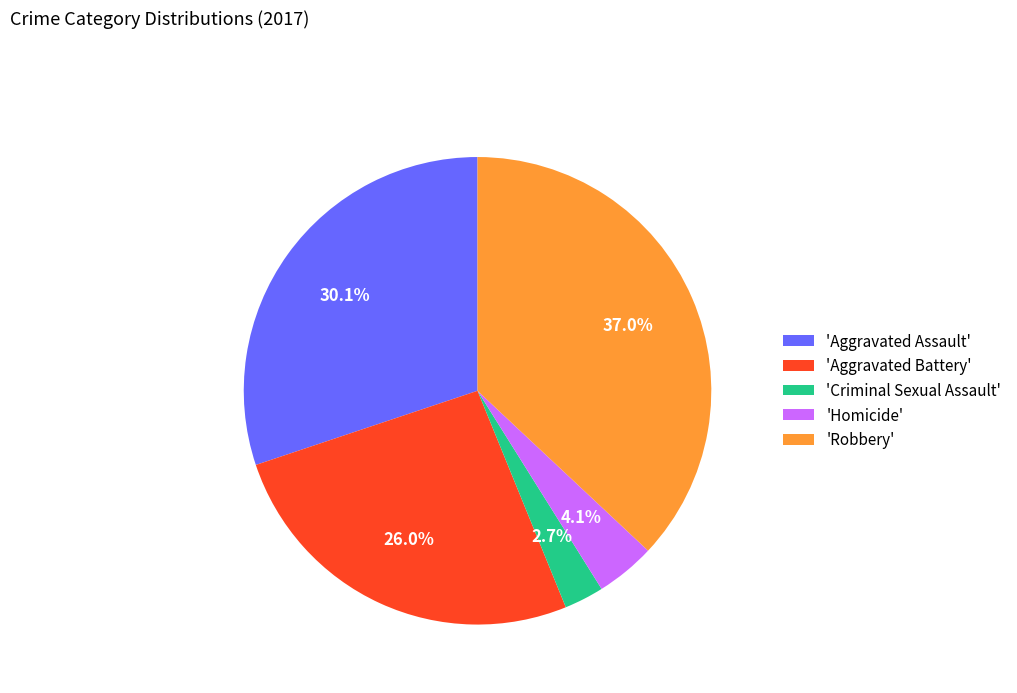

Is there a majority slice in this chart?

No